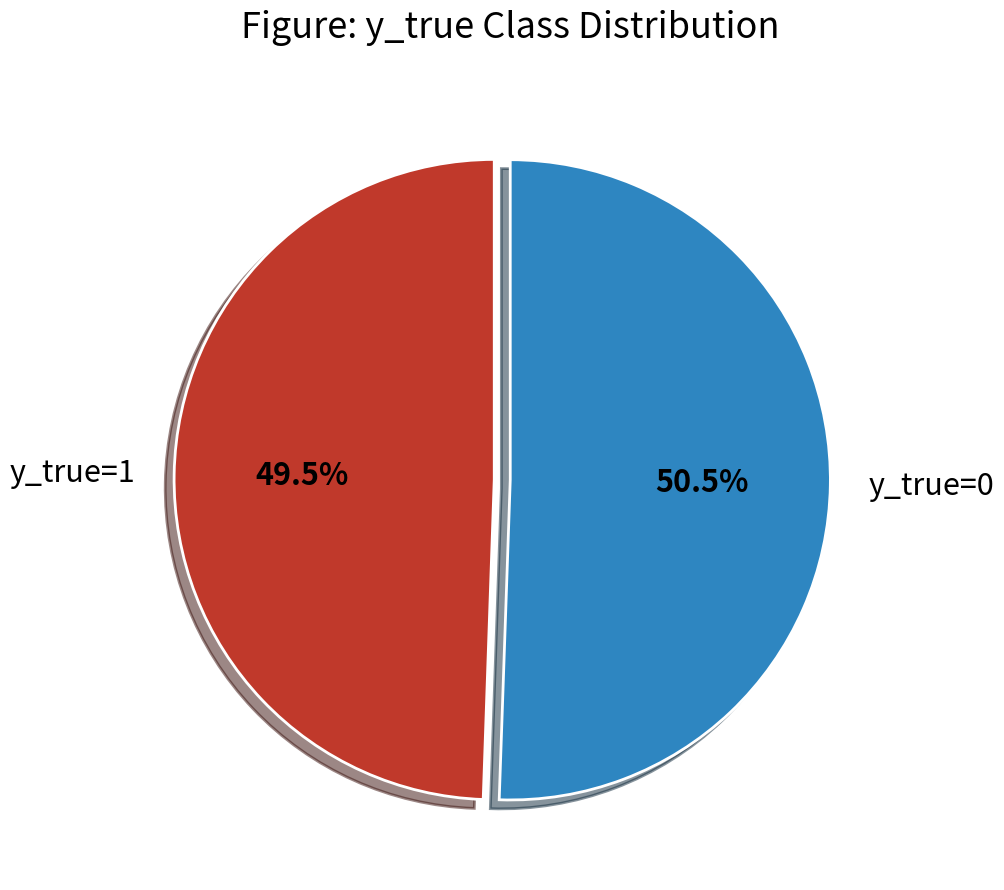

To the nearest percent, what is the average slice percentage?

50%